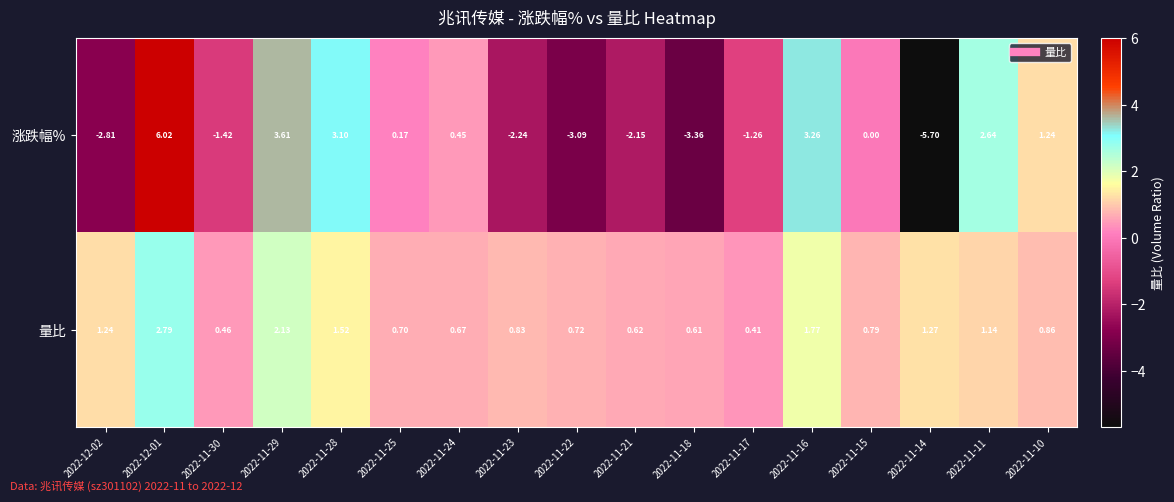

Which series changed the most between 2022-11-23 and 2022-11-10?

涨跌幅%